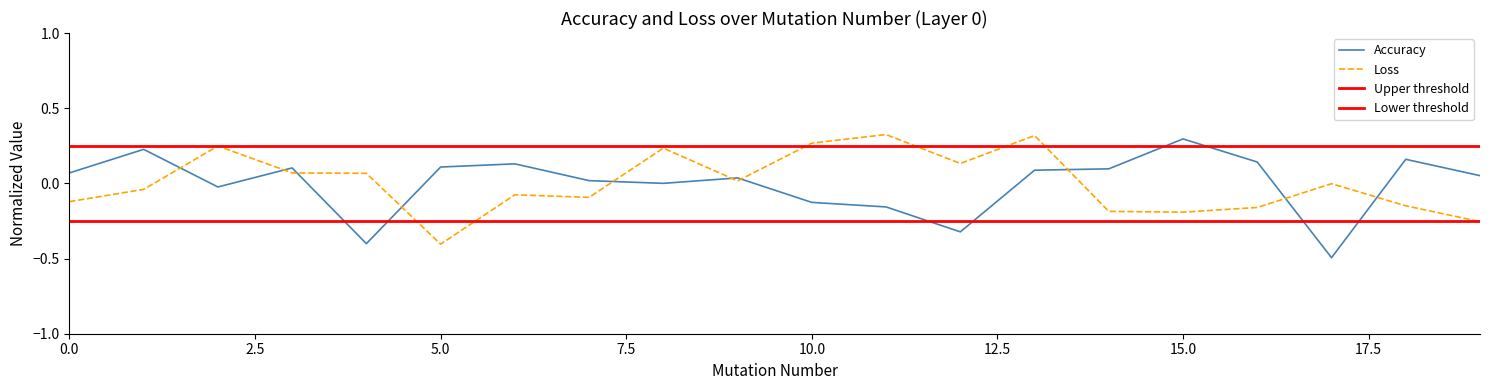

What is the lowest value of the Accuracy series?

-0.5